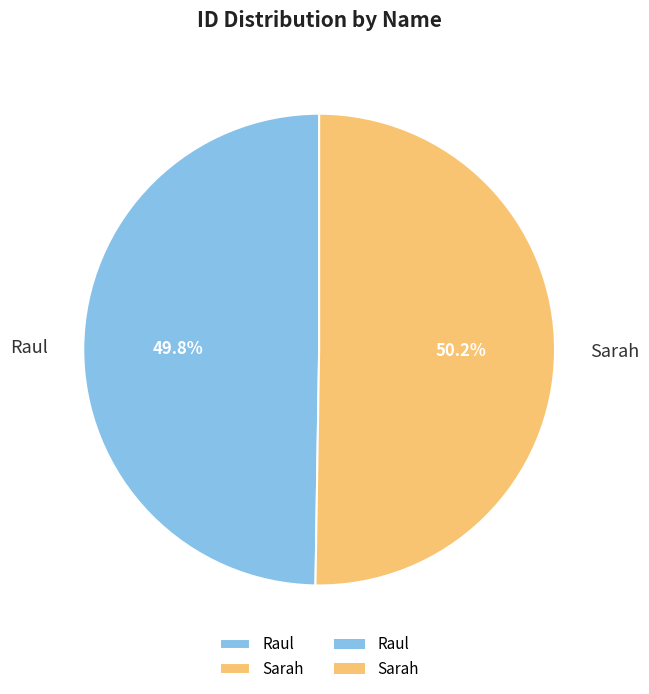

To the nearest percent, what is the average slice percentage?

50%